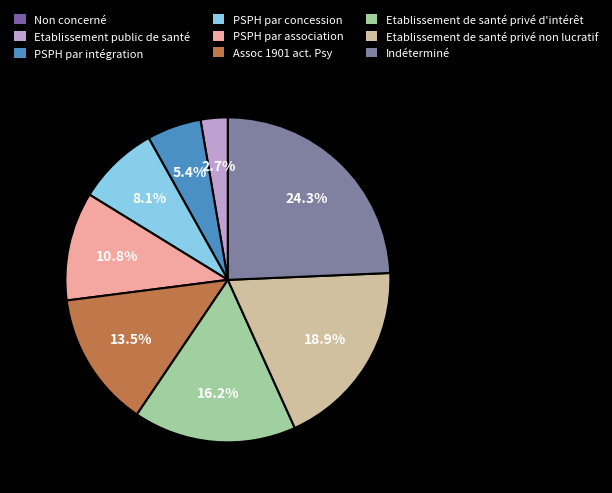

How much of the chart is everything except Etablissement public de santé?

97.3%